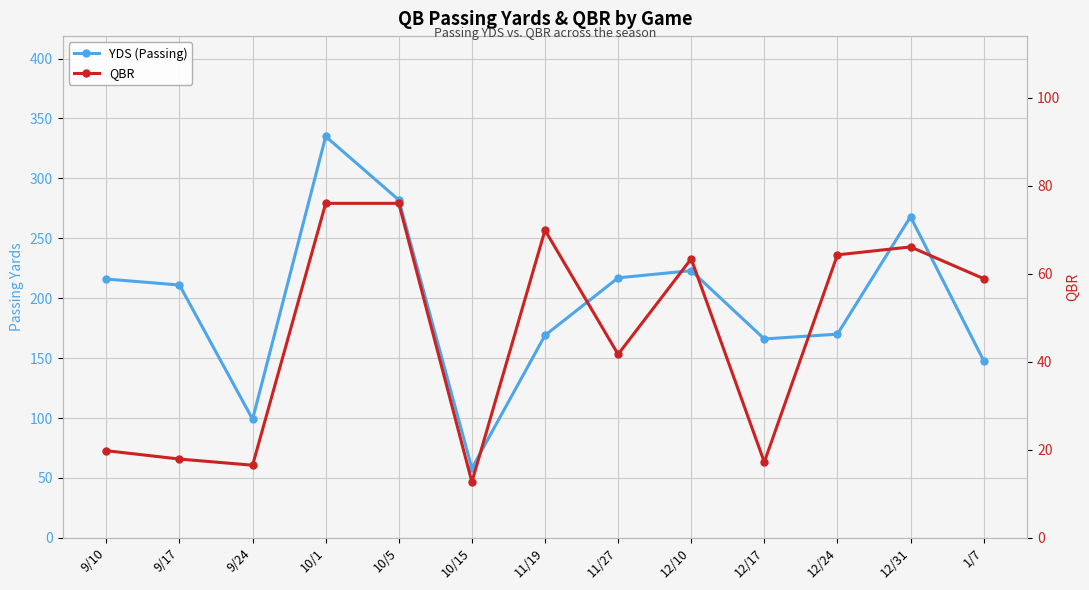

True or false: YDS (Passing) and QBR intersect in this chart.

False